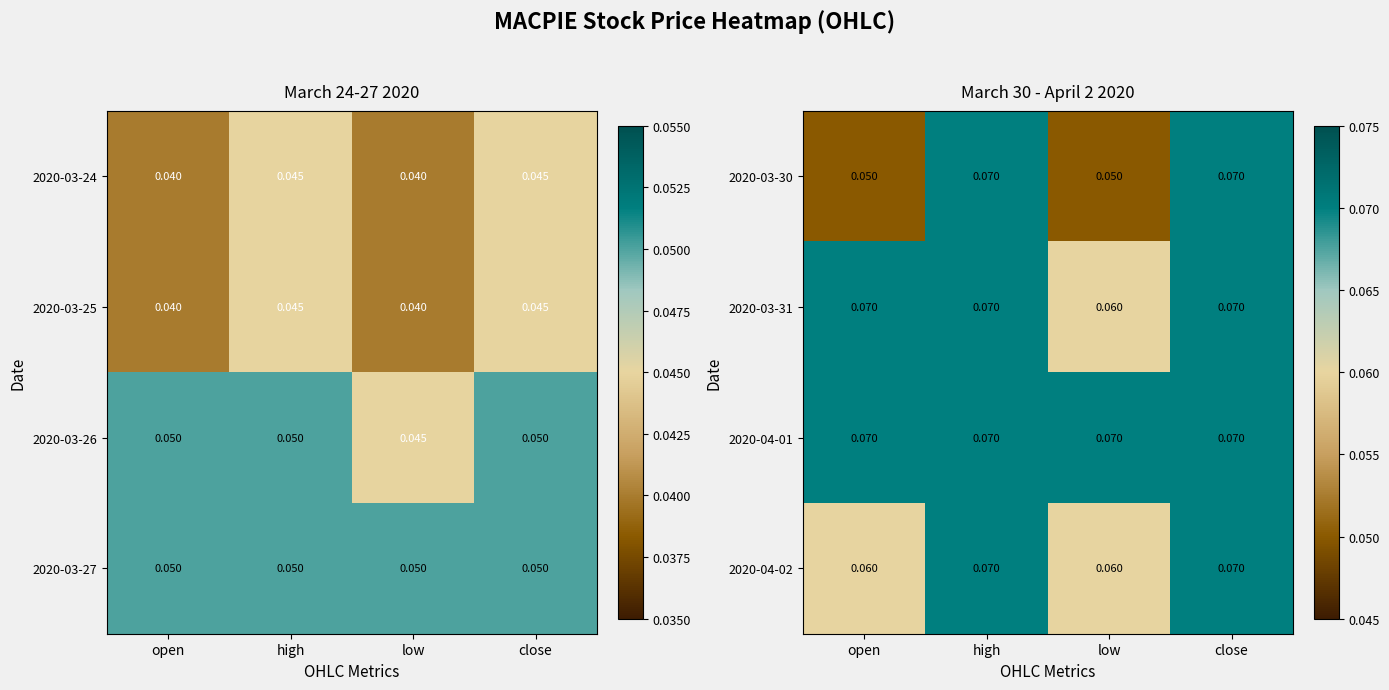

At how many categories does at least one series exceed 0?

4